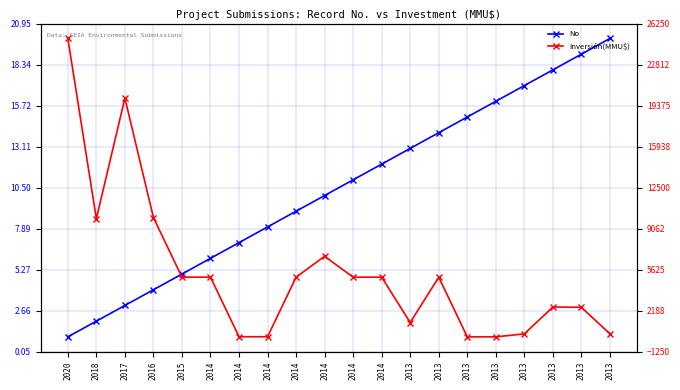

What is the value of the Inversión(MMU$) point at the 20th from the left?

1200